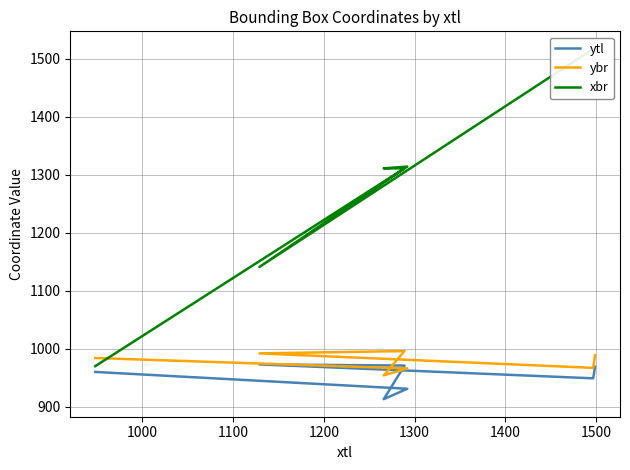

What are all the series names shown in the legend?

ytl, ybr, xbr